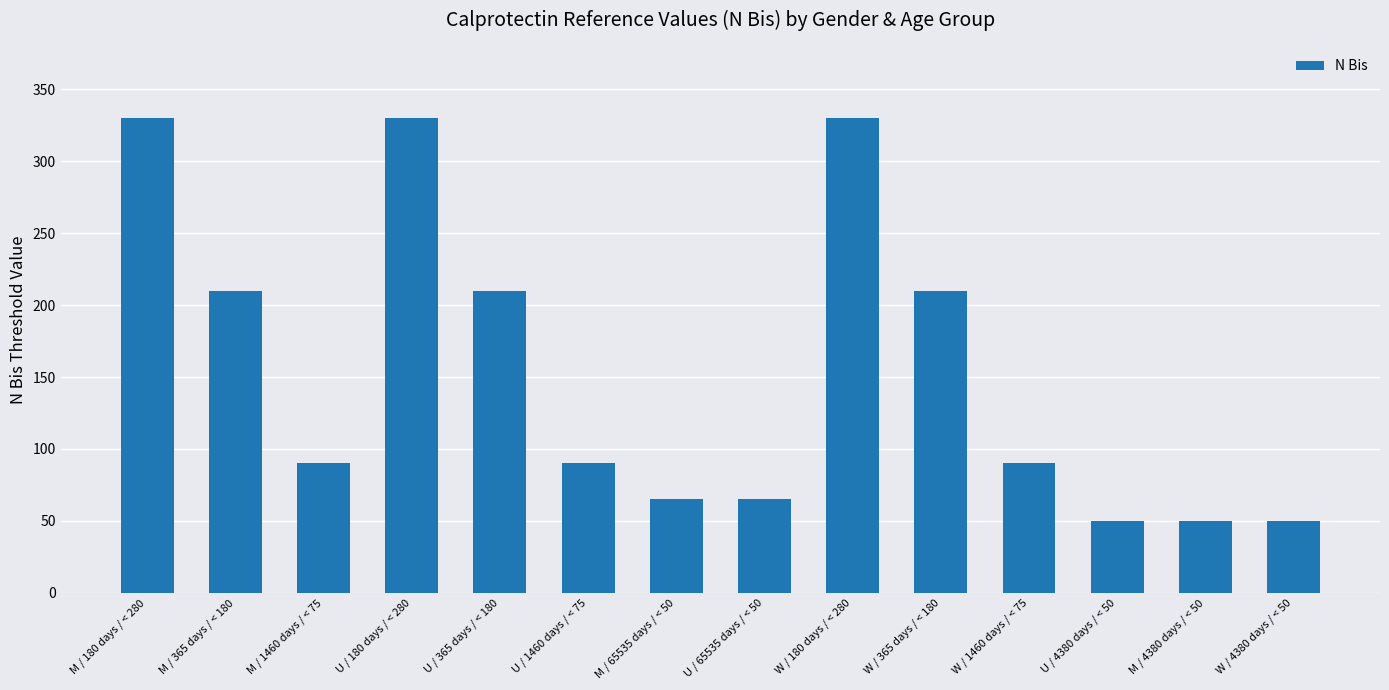

What is the label of the 13th bar from the right?

M / 365 days / < 180